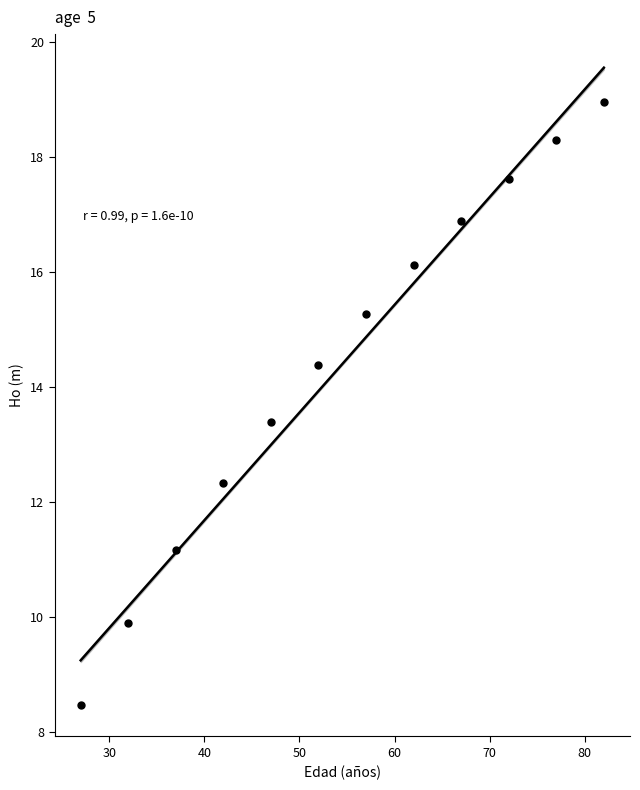

What Y value in the scatter plot is closest to 13?

13.4